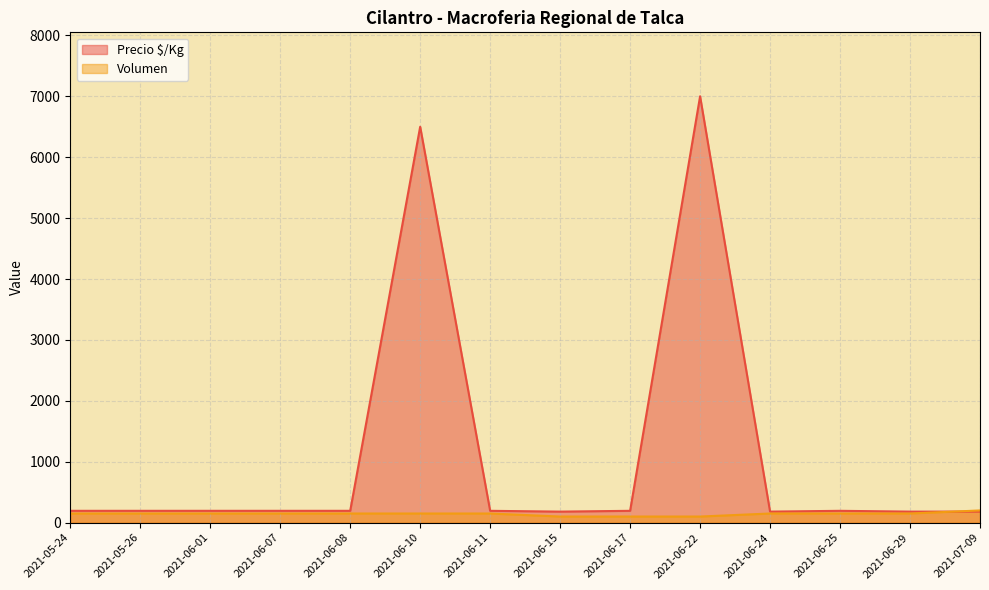

What is the value of the Precio $/Kg point at the 7th from the left?

194